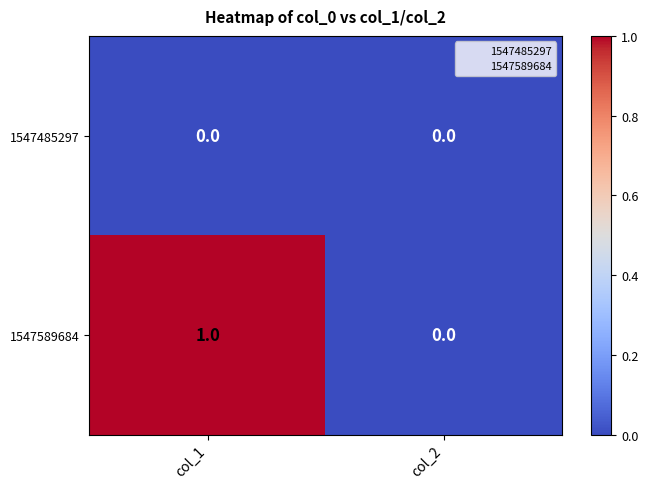

How many data points does each series have?

2